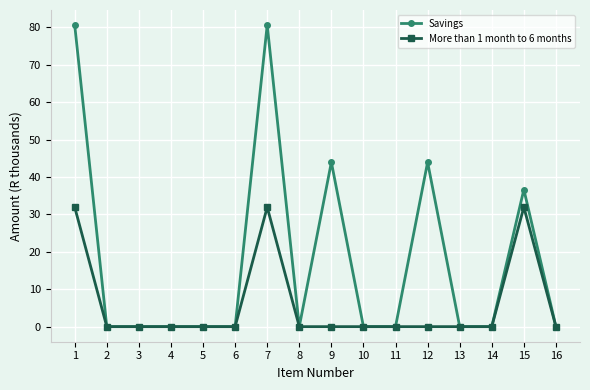

Which series has the largest total across all categories?

Savings